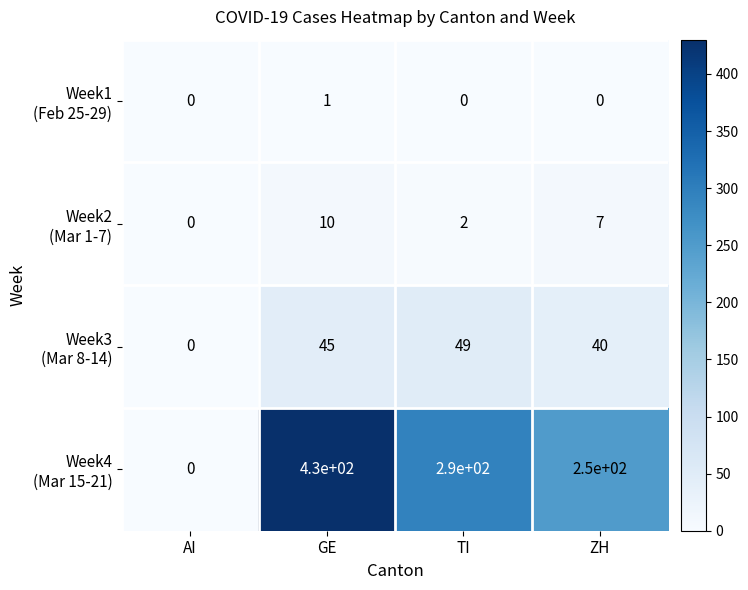

Which category has the highest value across all series?

GE